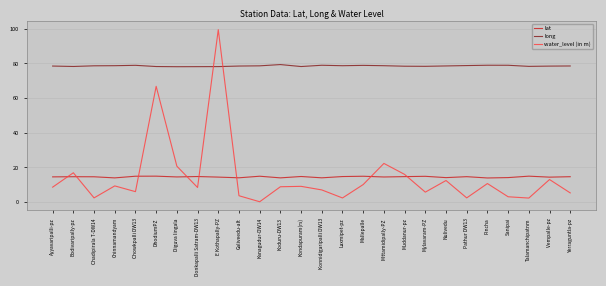

Which category has the highest value across all series?

E Kothapally-PZ